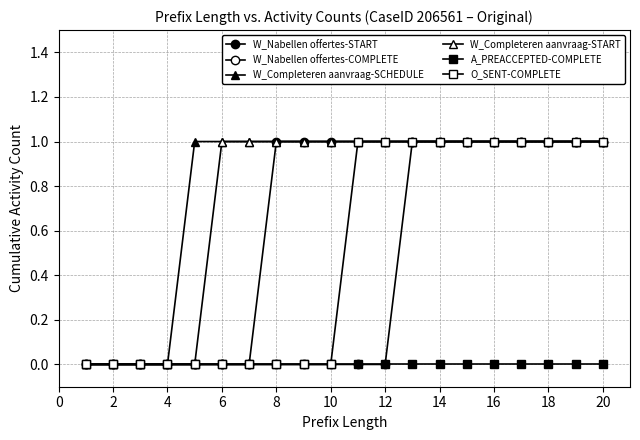

What is the difference between the maximum and second lowest values in the W_Nabellen offertes-START series?

1